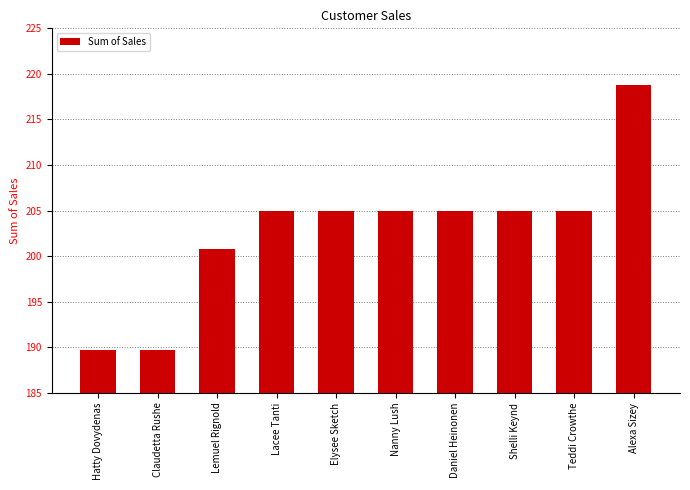

The chart shows a value of 200.8 at Lemuel Rignold. True or false?

True